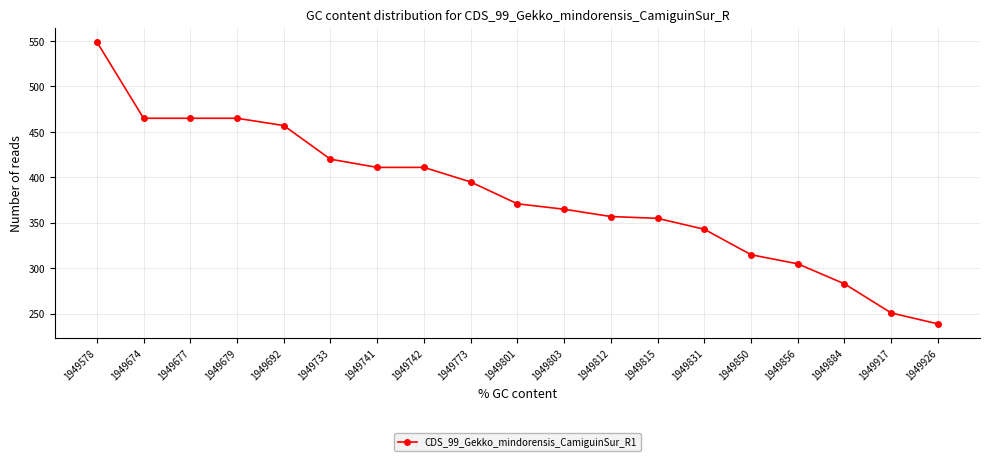

Is it true that the value at 1949742 is 411?

True